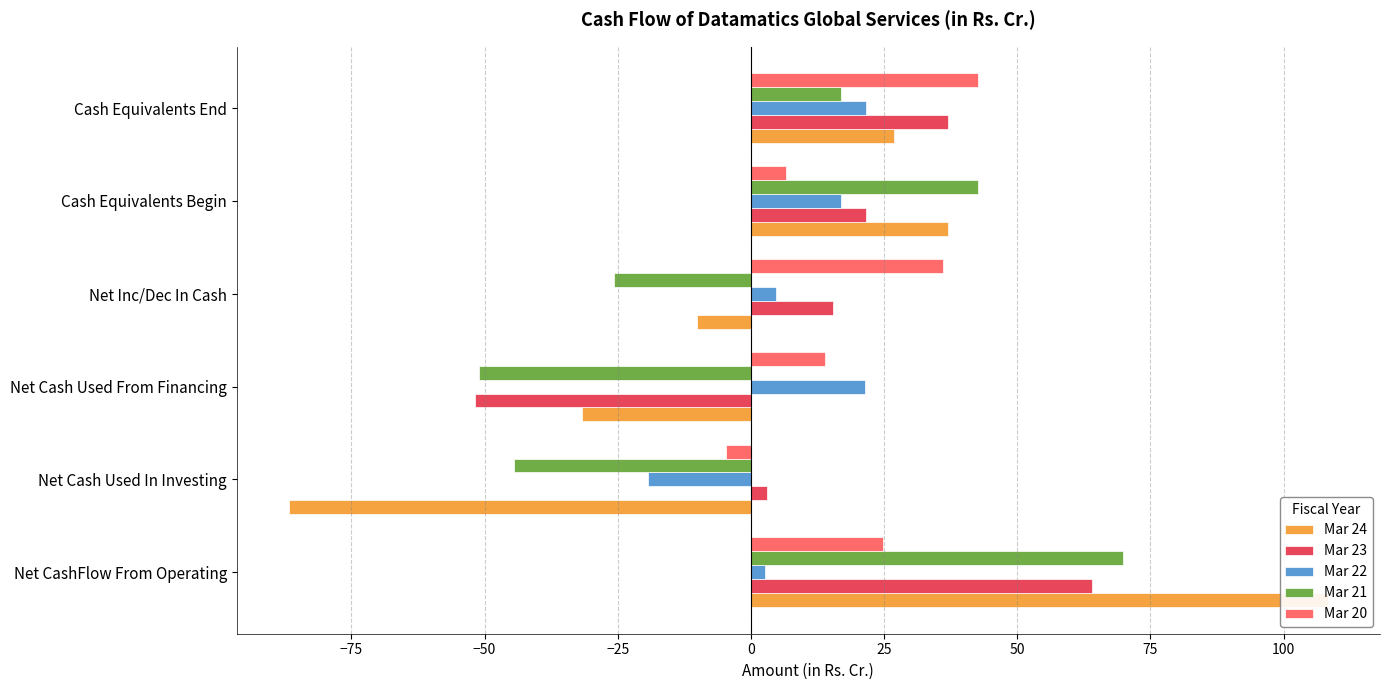

Is it true that Mar 23 equals 21.6 at Cash Equivalents Begin?

True